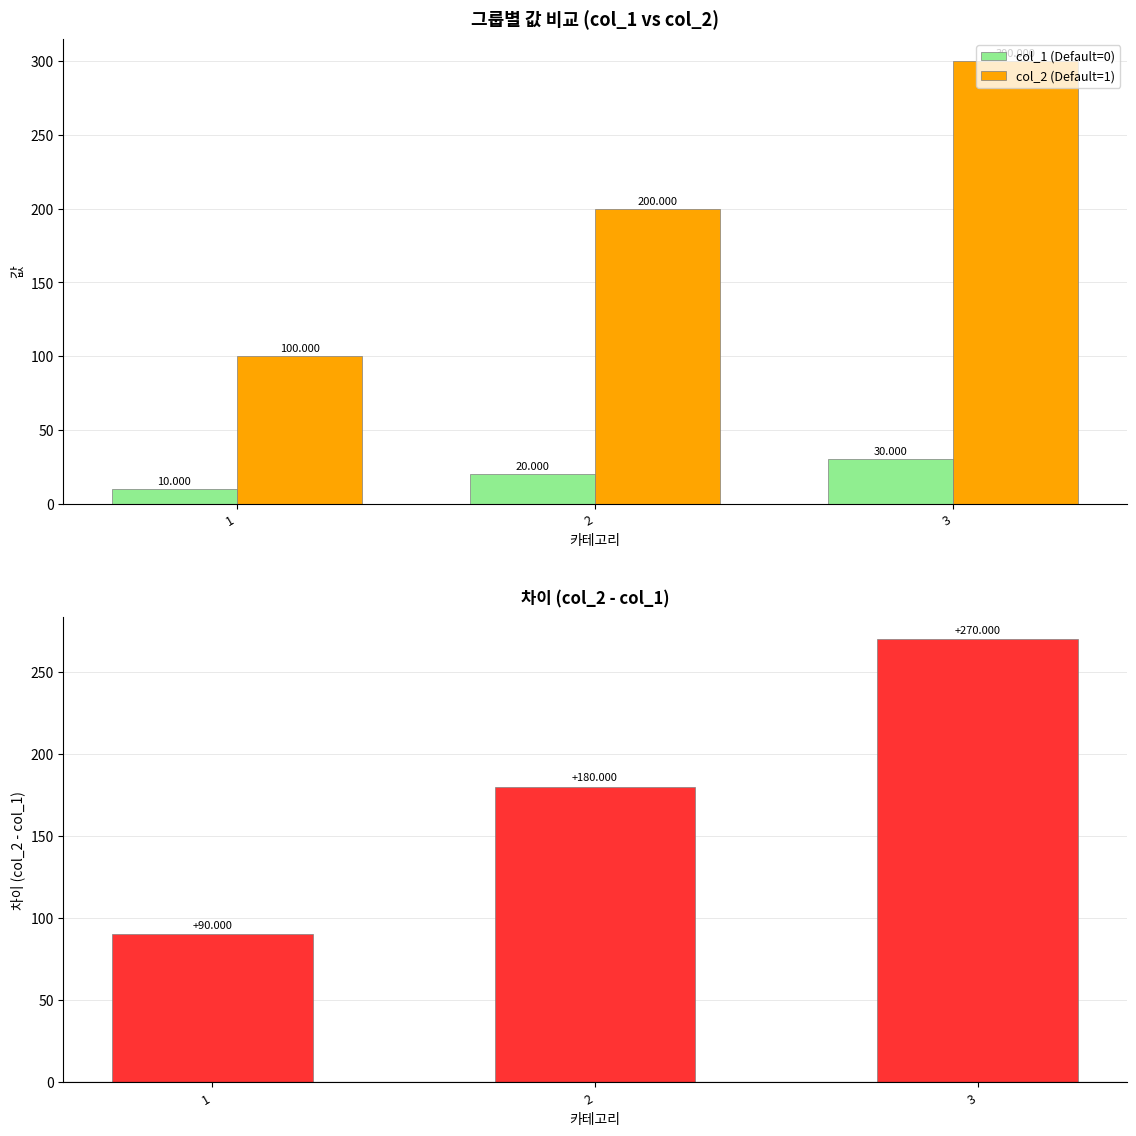

What is the difference between the highest and lowest values at 3?

270